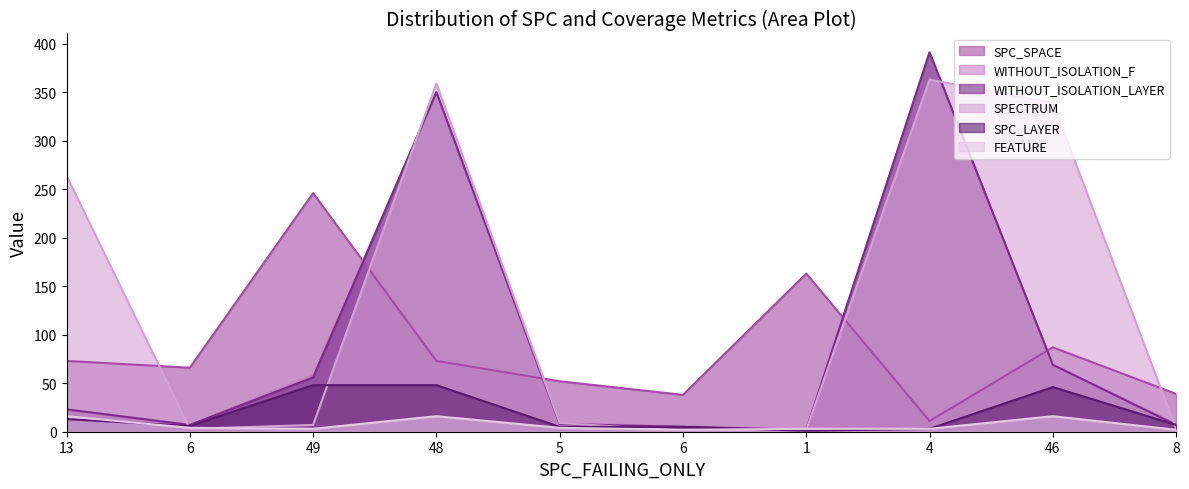

What is the average value of the WITHOUT_ISOLATION_F series?

92